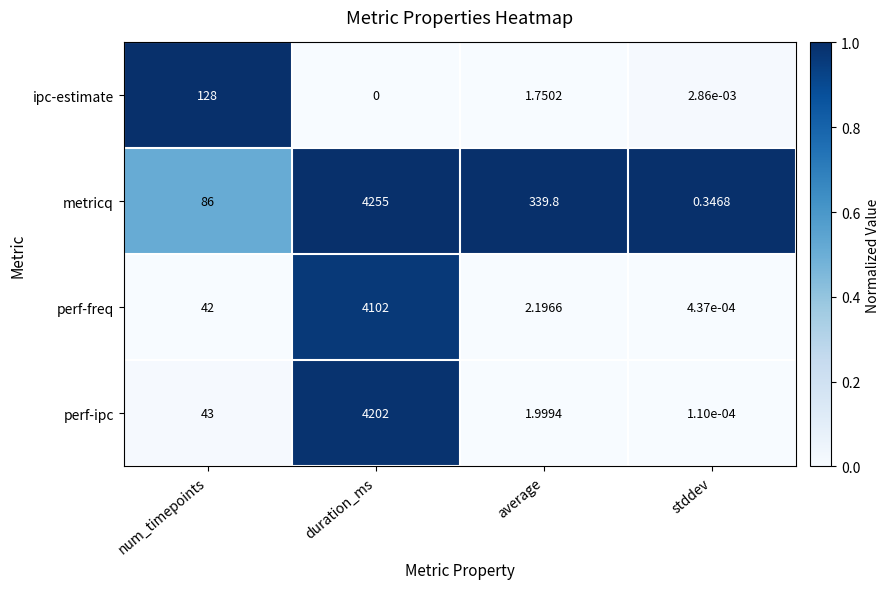

At which label does perf-freq reach its minimum?

stddev